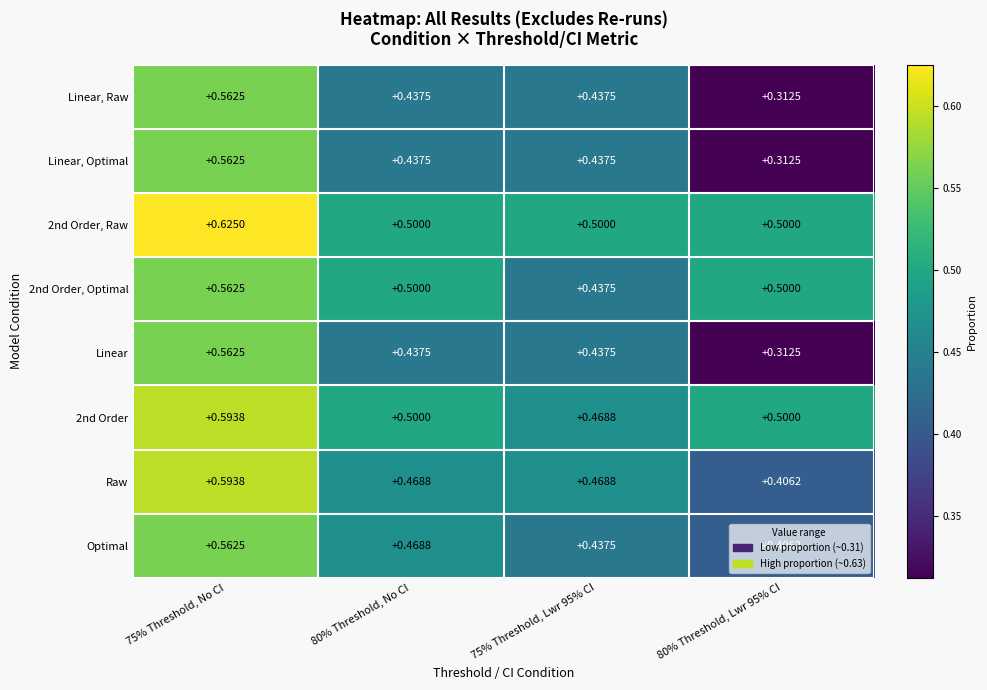

How many series are shown in this chart?

8